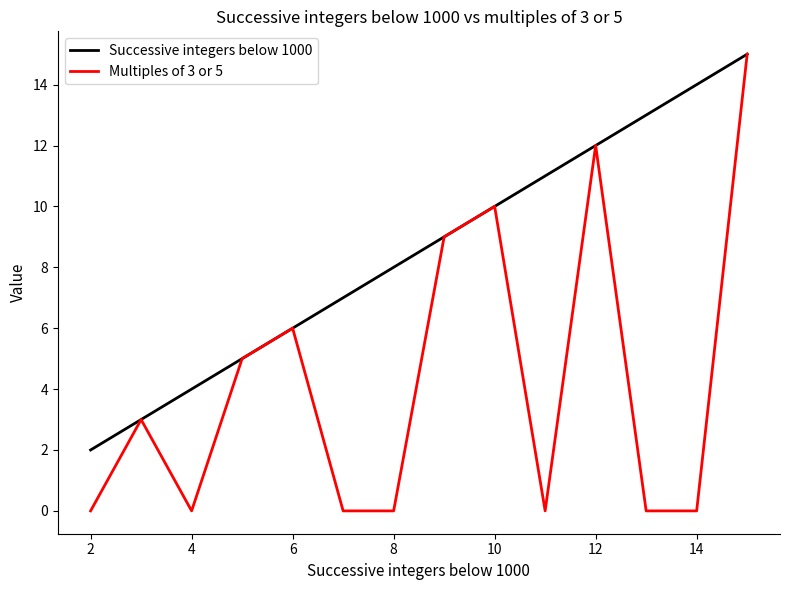

Which series has the widest spread of values?

Multiples of 3 or 5